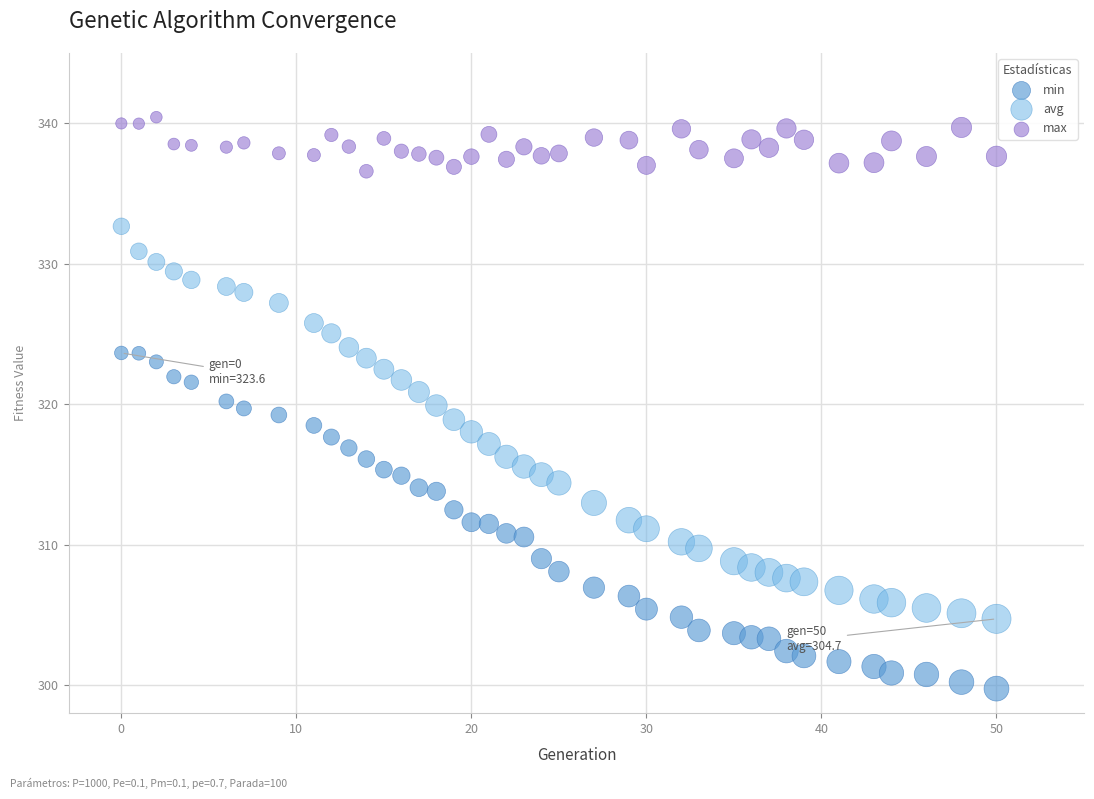

What is the X range (max minus min) for the scatter plot?

50.0